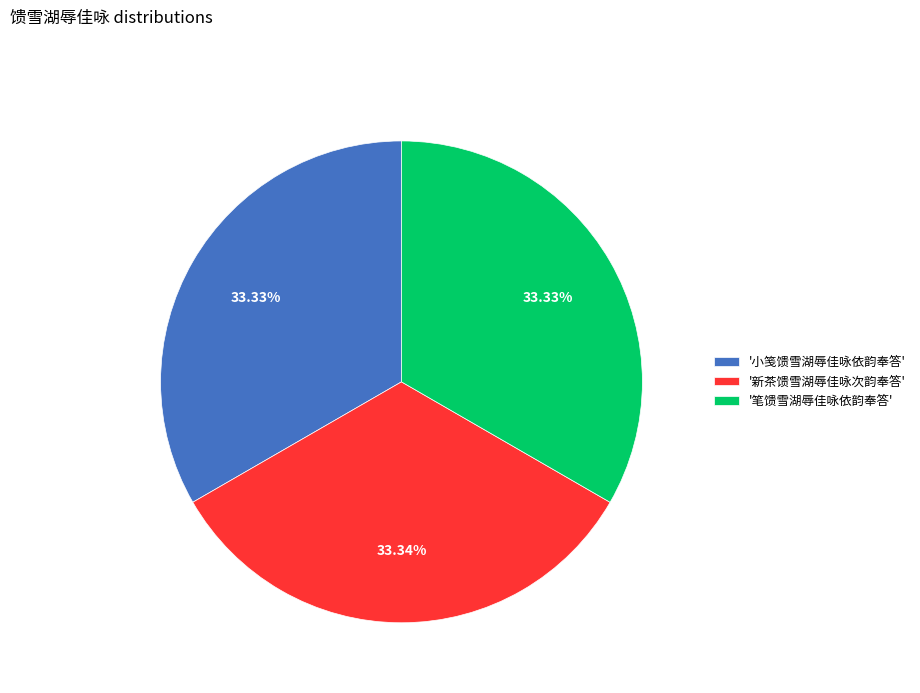

Is the sum of '小笺馈雪湖辱佳咏依韵奉答' and '新茶馈雪湖辱佳咏次韵奉答' greater than half?

Yes